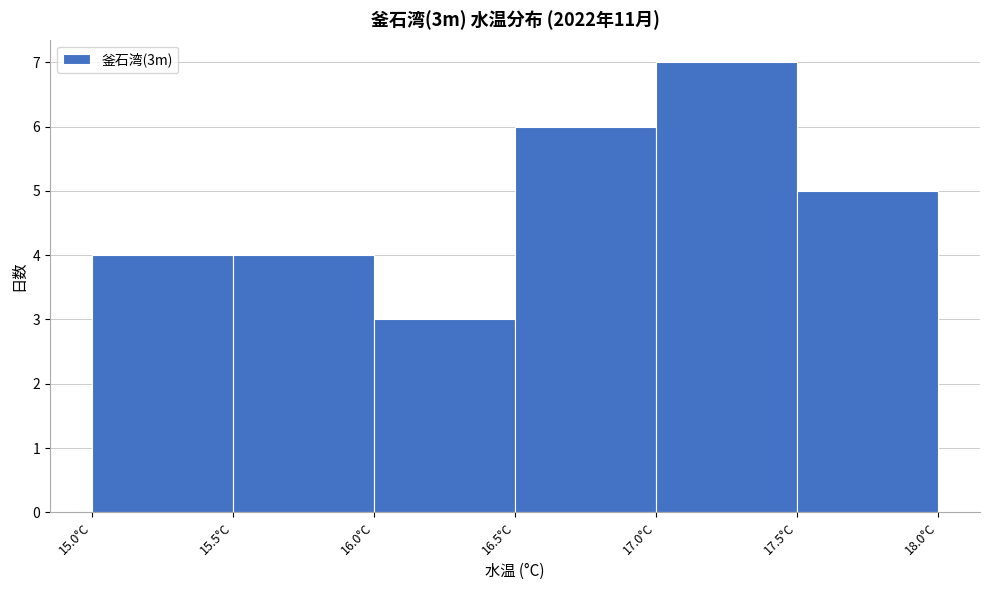

Which range on the x-axis has the tallest bar?

17.0 to 17.5